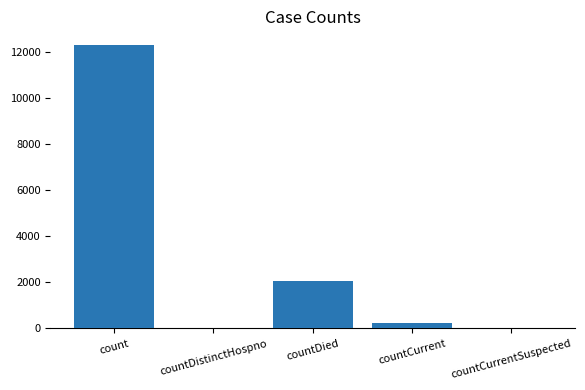

Reading right to left, transcribe all the data shown in this chart.

0	239	2059	0	12273